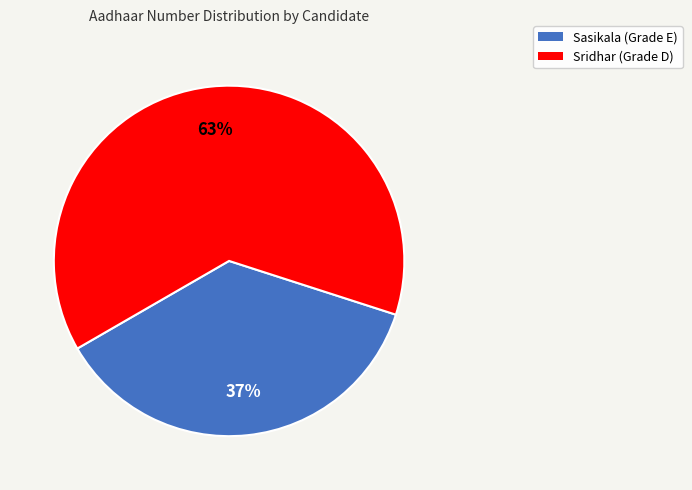

How many slices are in this pie chart?

2